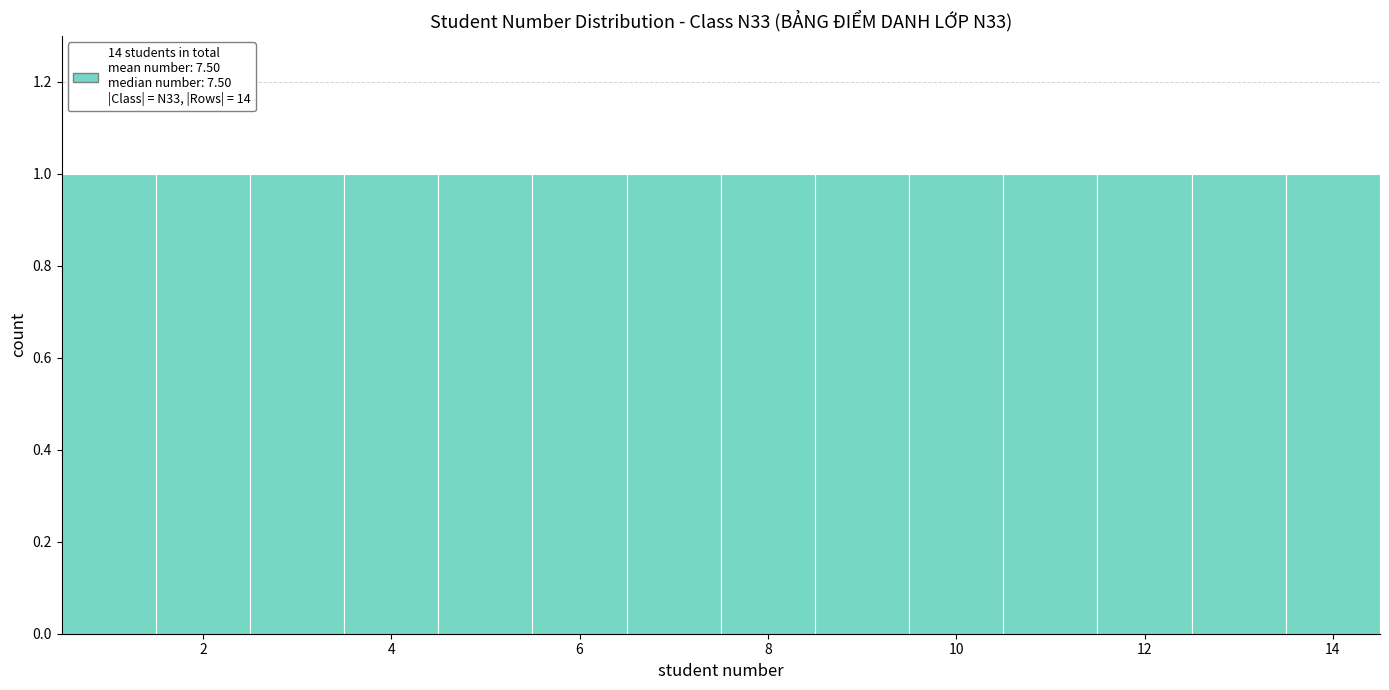

Reading left to right, list every bar in this chart as the range it spans on the x-axis followed by its height. Neither the bar edges nor the heights are printed on the chart, so give them approximately, as read against the axes.

0.5 to 1.5: 1
1.5 to 2.5: 1
2.5 to 3.5: 1
3.5 to 4.5: 1
4.5 to 5.5: 1
5.5 to 6.5: 1
6.5 to 7.5: 1
7.5 to 8.5: 1
8.5 to 9.5: 1
9.5 to 10.5: 1
10.5 to 11.5: 1
11.5 to 12.5: 1
12.5 to 13.5: 1
13.5 to 14.5: 1